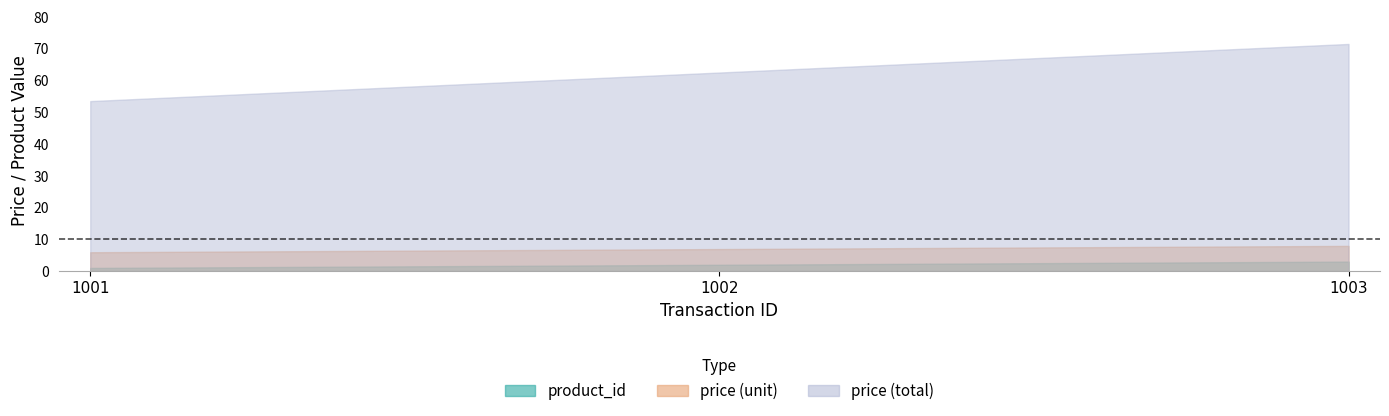

Which series has the largest total across all categories?

price_total